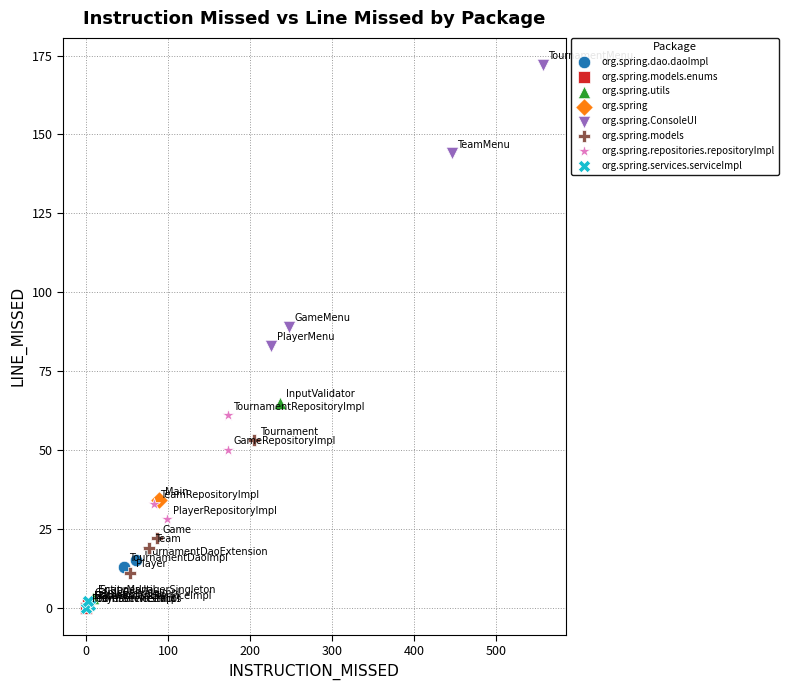

What are all the series names shown in the legend?

org.spring.dao.daoImpl, org.spring.models.enums, org.spring.utils, org.spring, org.spring.ConsoleUI, org.spring.models, org.spring.repositories.repositoryImpl, org.spring.services.serviceImpl